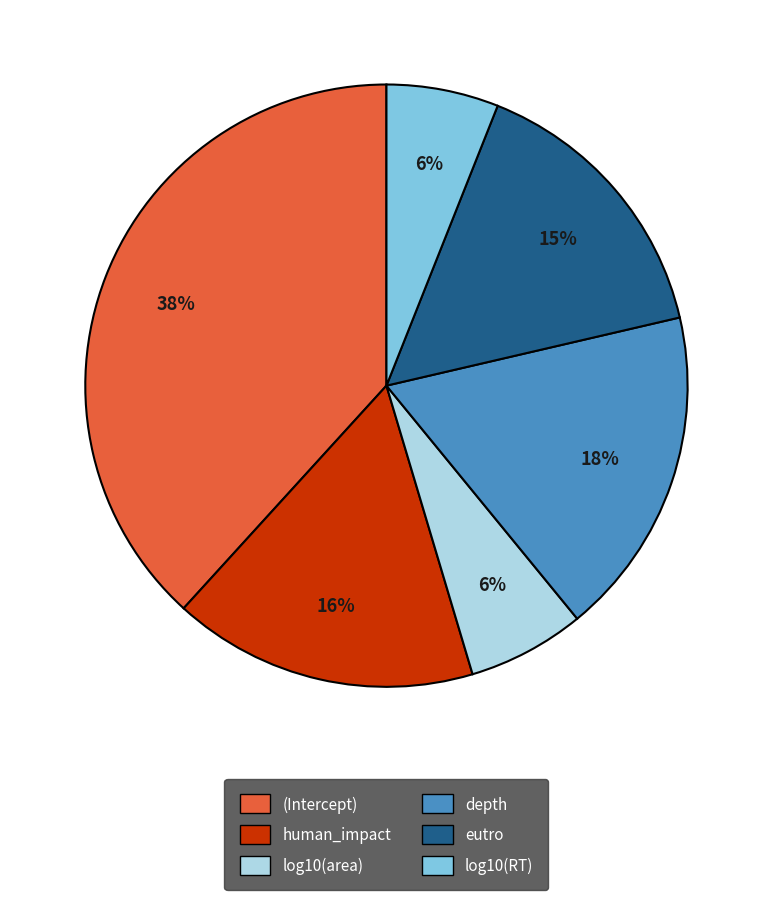

Does eutro represent more than half of the total?

No